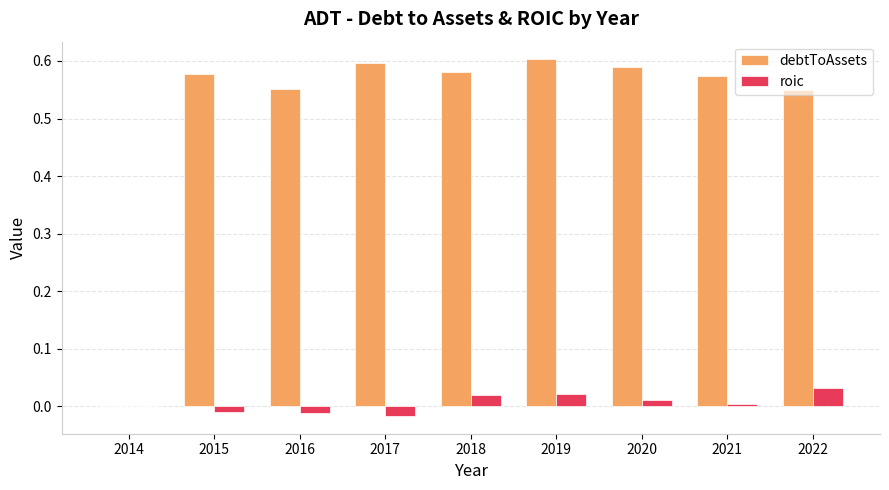

True or false: roic has a value of 0.0 at 2019.

True